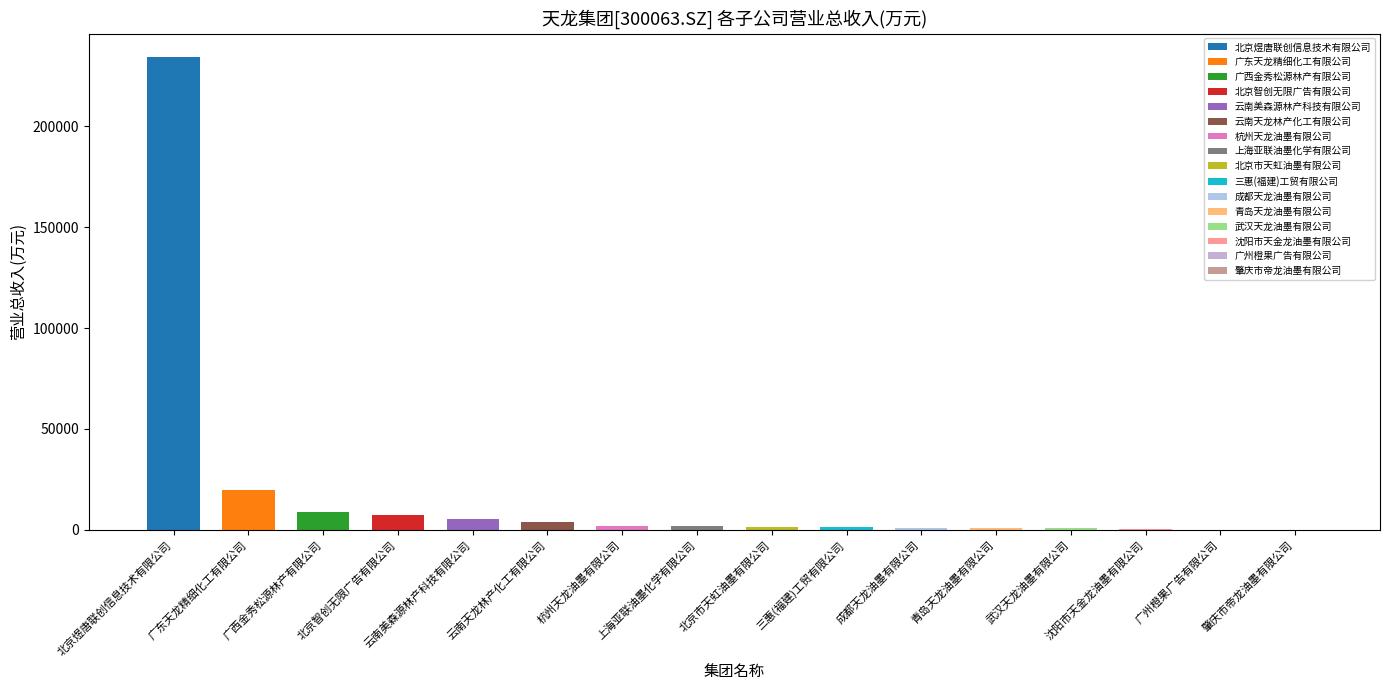

What is the value of the 6th bar from the left?

4030.4